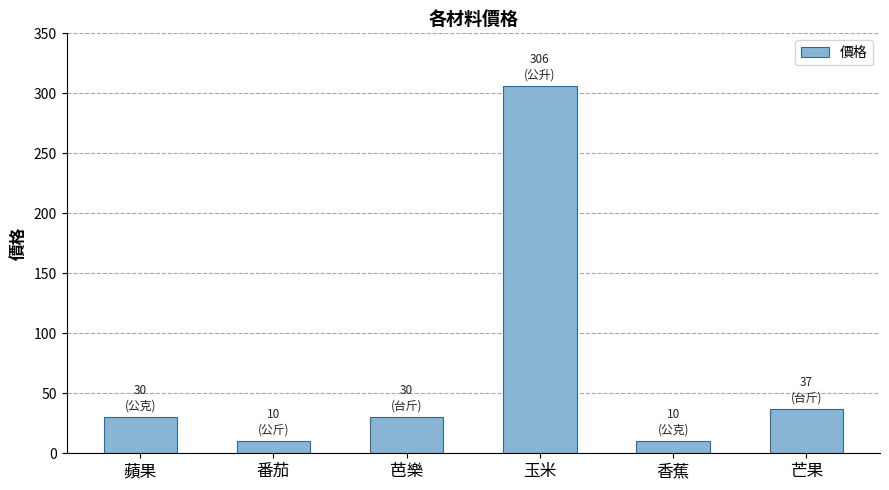

What is the difference between the maximum and minimum values?

296